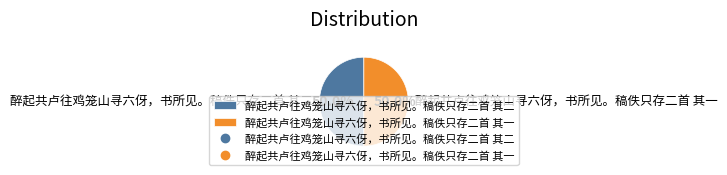

How many segments does this pie chart have?

2